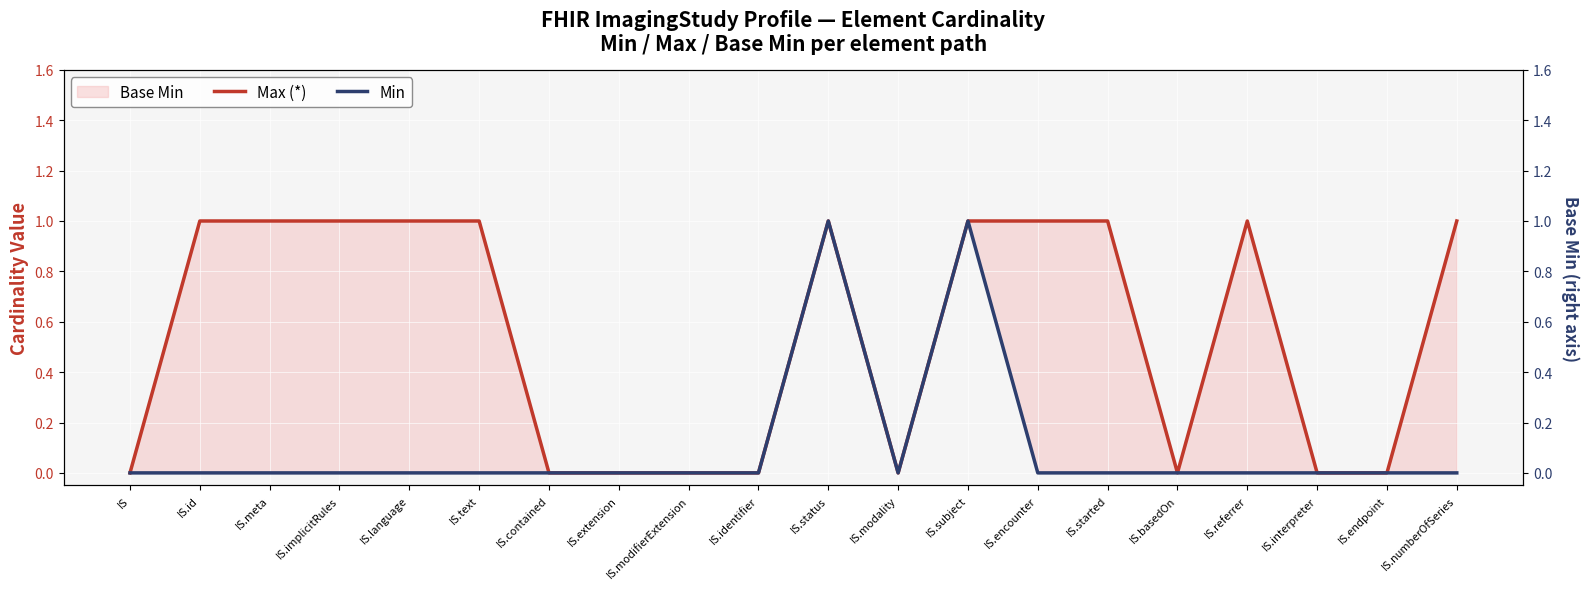

At which label does Min reach its minimum?

IS